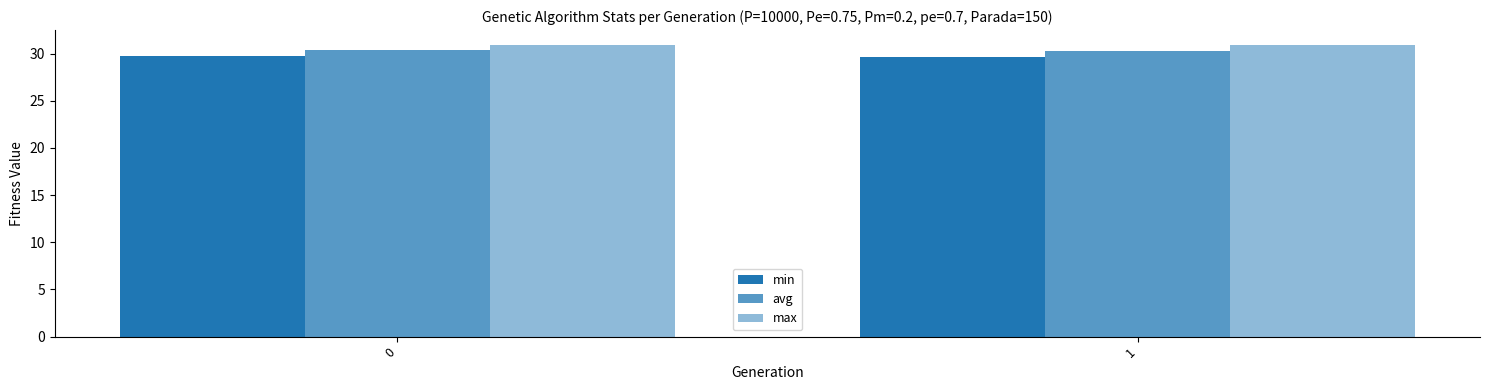

Which series has the widest spread of values?

min